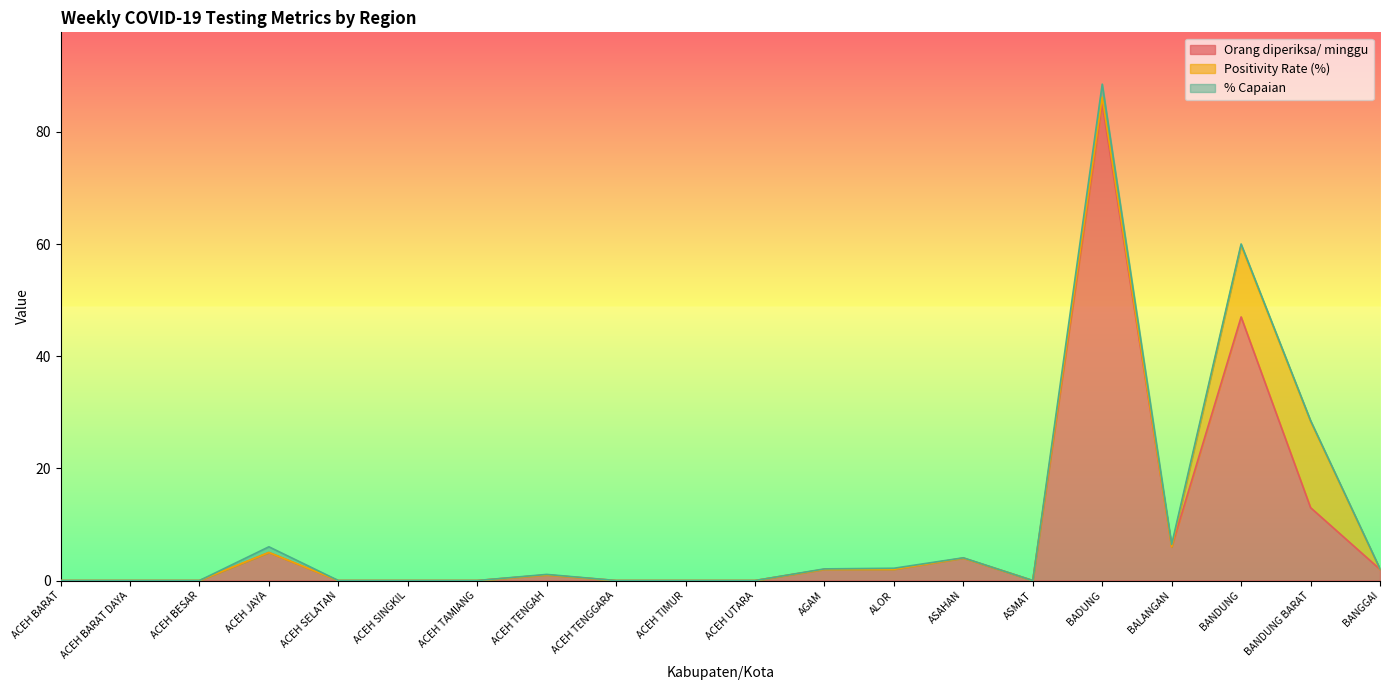

What is the label of the 18th point from the left?

BANDUNG